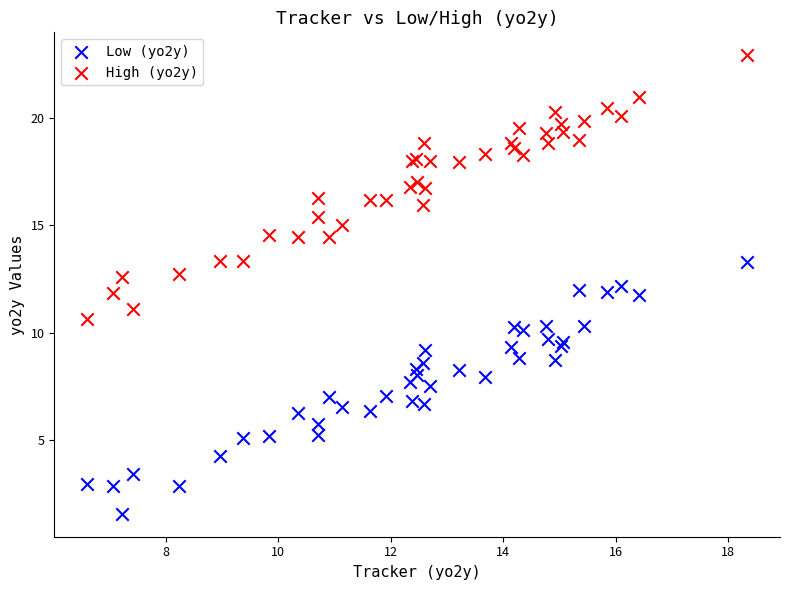

Which series contains the highest Y value?

High (yo2y)